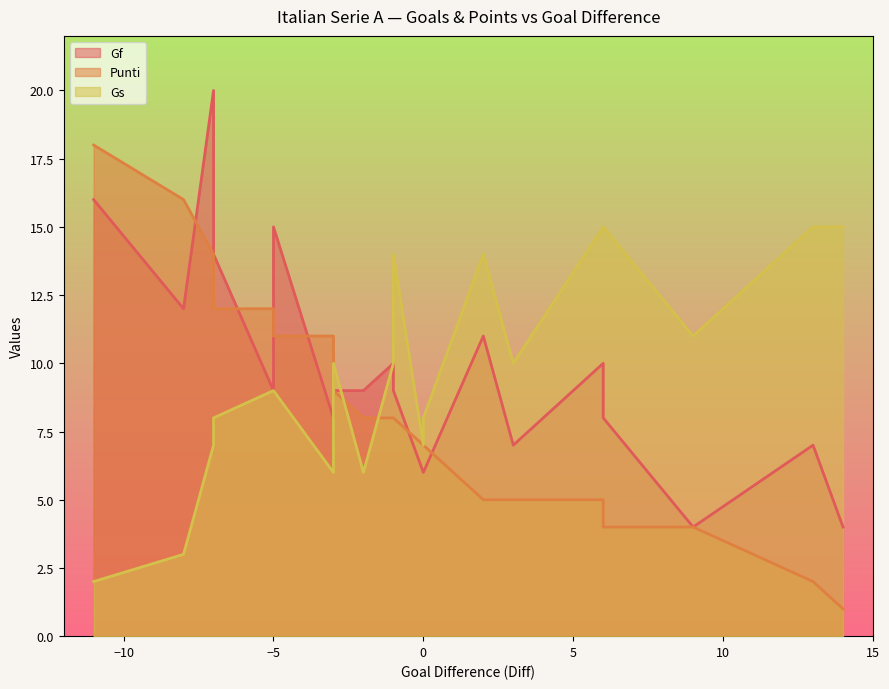

What is the spread (max minus min) of values at 2?

9